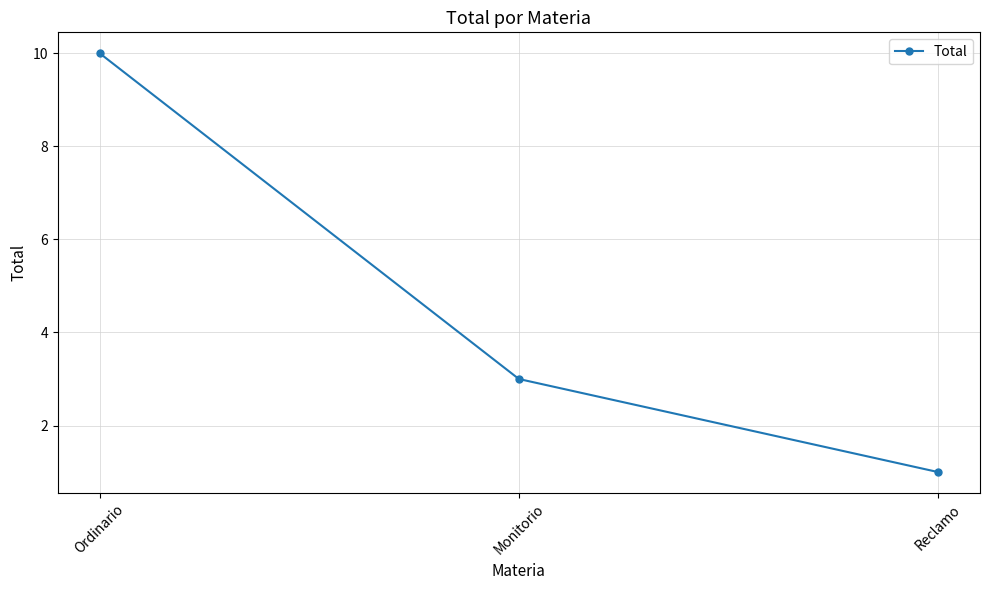

Reading left to right, transcribe all the data shown in this chart.

Ordinario=10	Monitorio=3	Reclamo=1